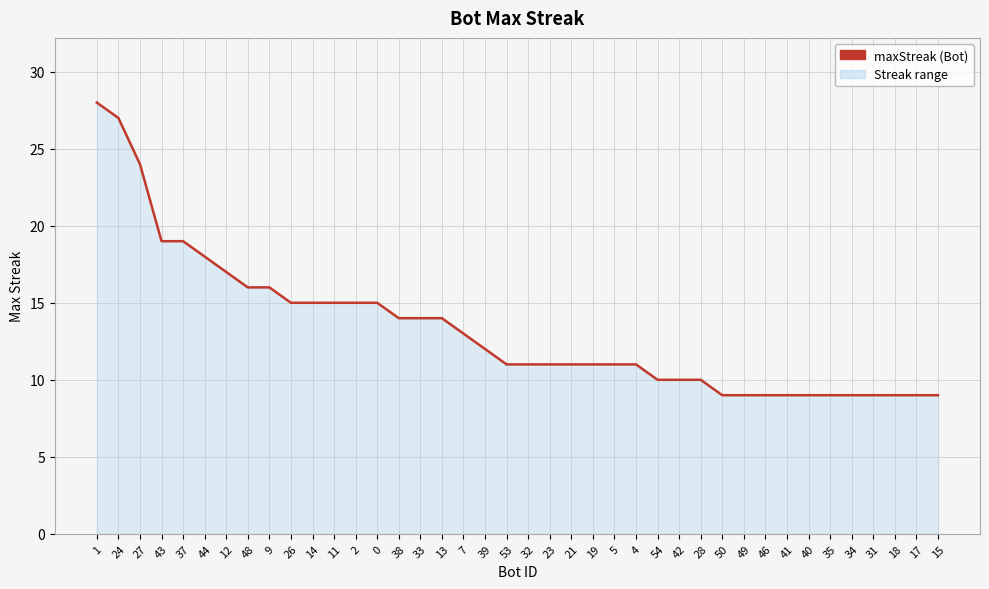

The chart shows a value of 5 at 9. True or false?

False